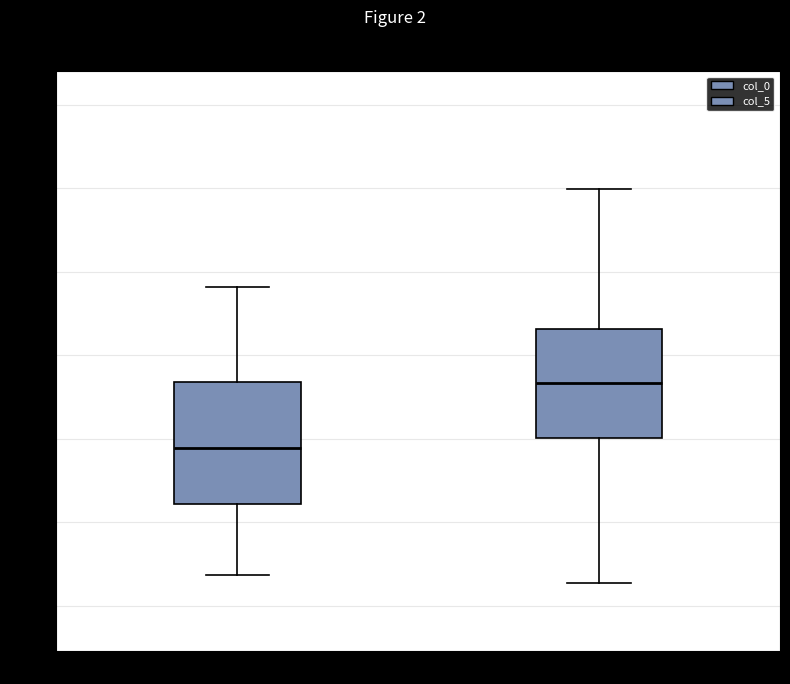

Where does the lower whisker of the box for col_5 end on the y-axis? The values are not printed on the chart, so give them approximately, as read against the axis.

-3.4